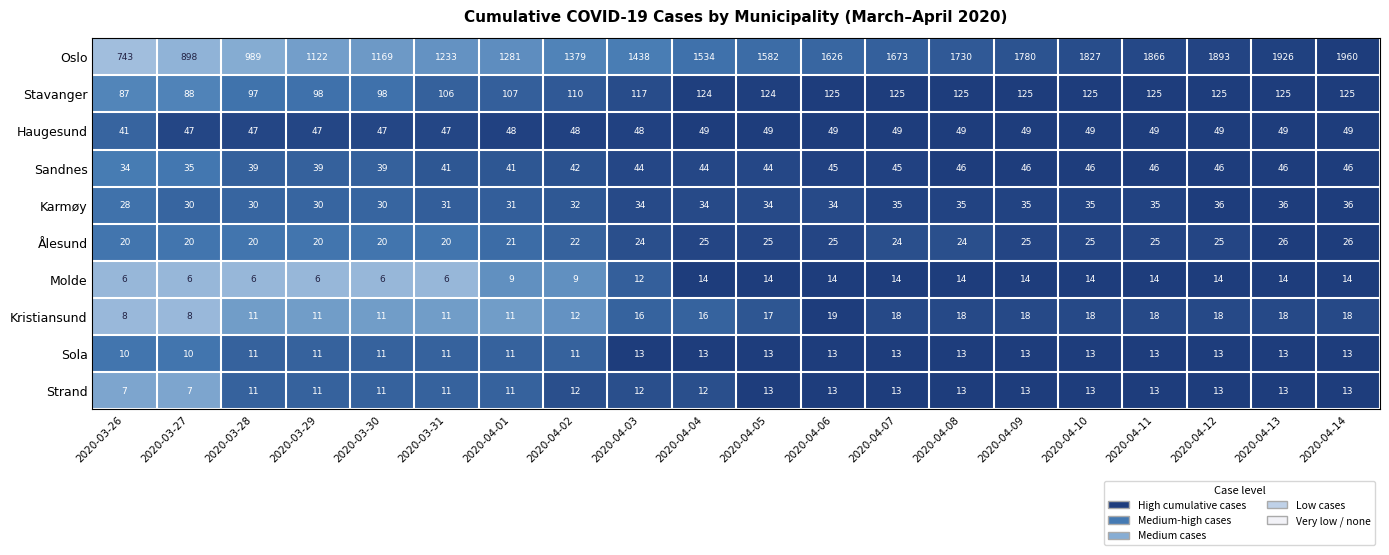

What is the difference between the highest and lowest values at 2020-03-27?

892